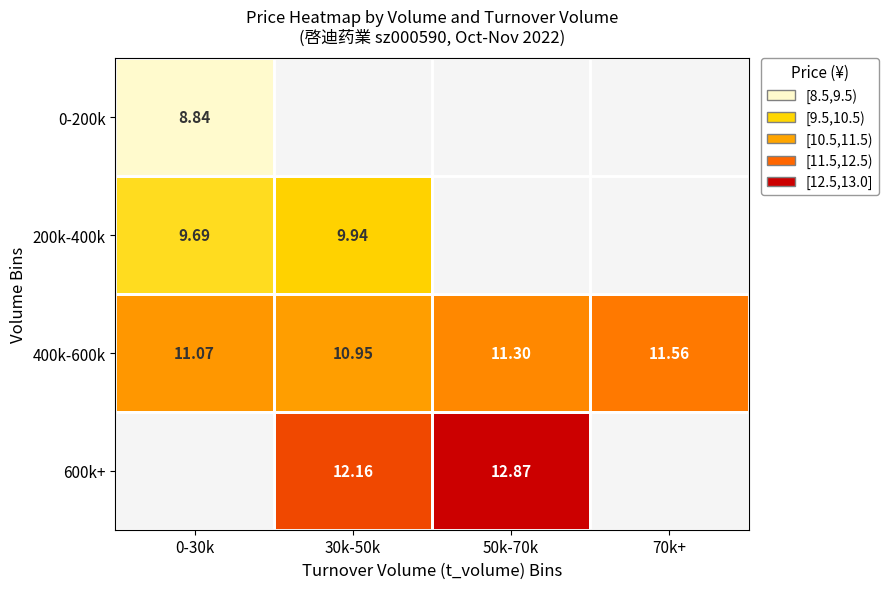

What is the minimum value for 0-200k?

8.8